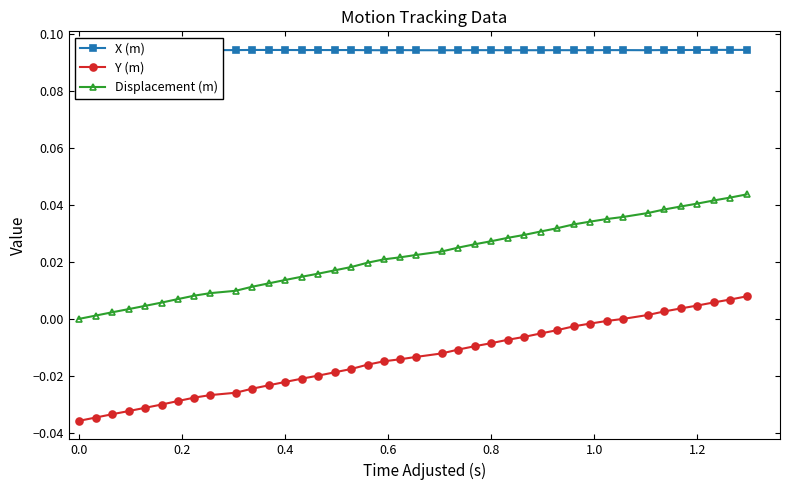

True or false: Y (m) and Displacement (m) intersect in this chart.

False